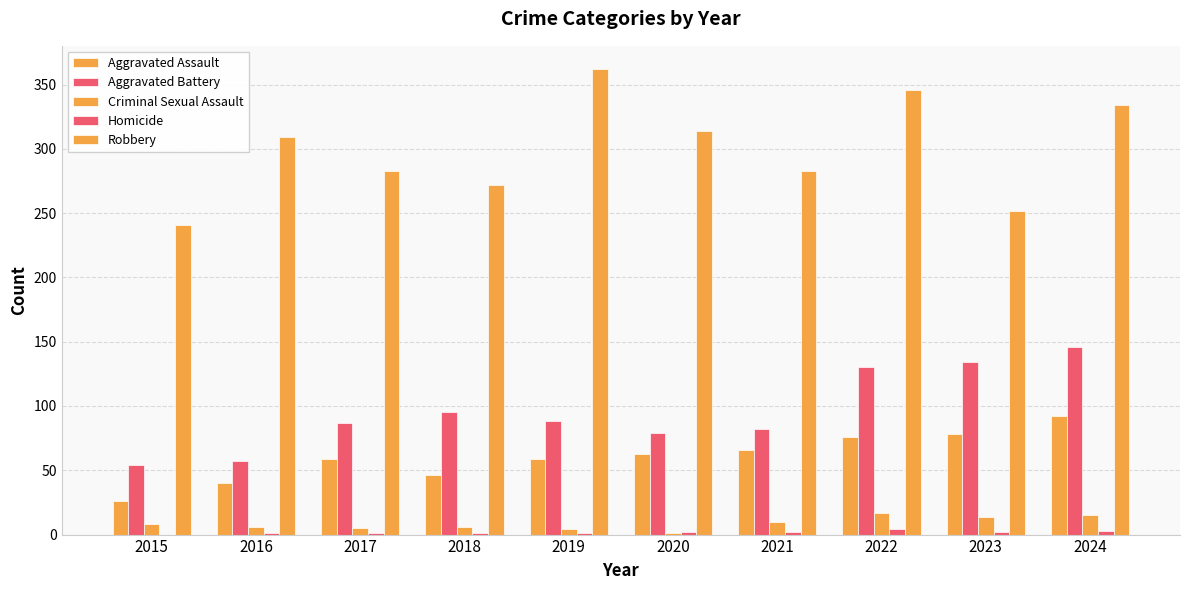

What is the total value across all series at 2021?

443